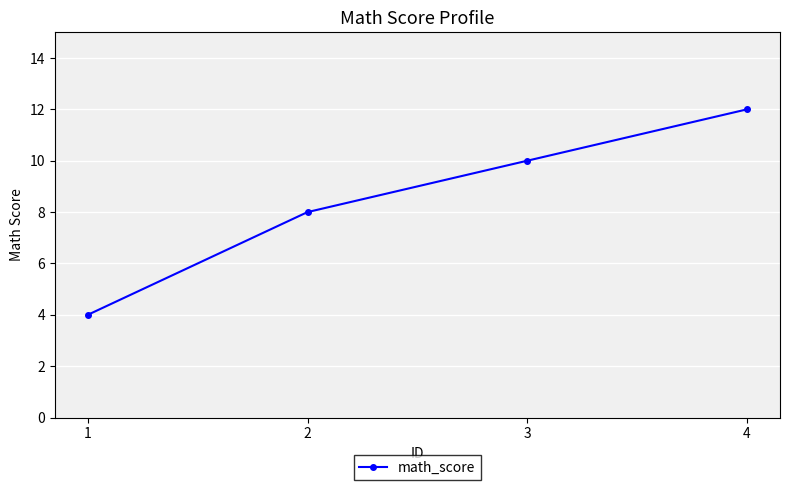

What is the change in value from 1 to 3?

+6